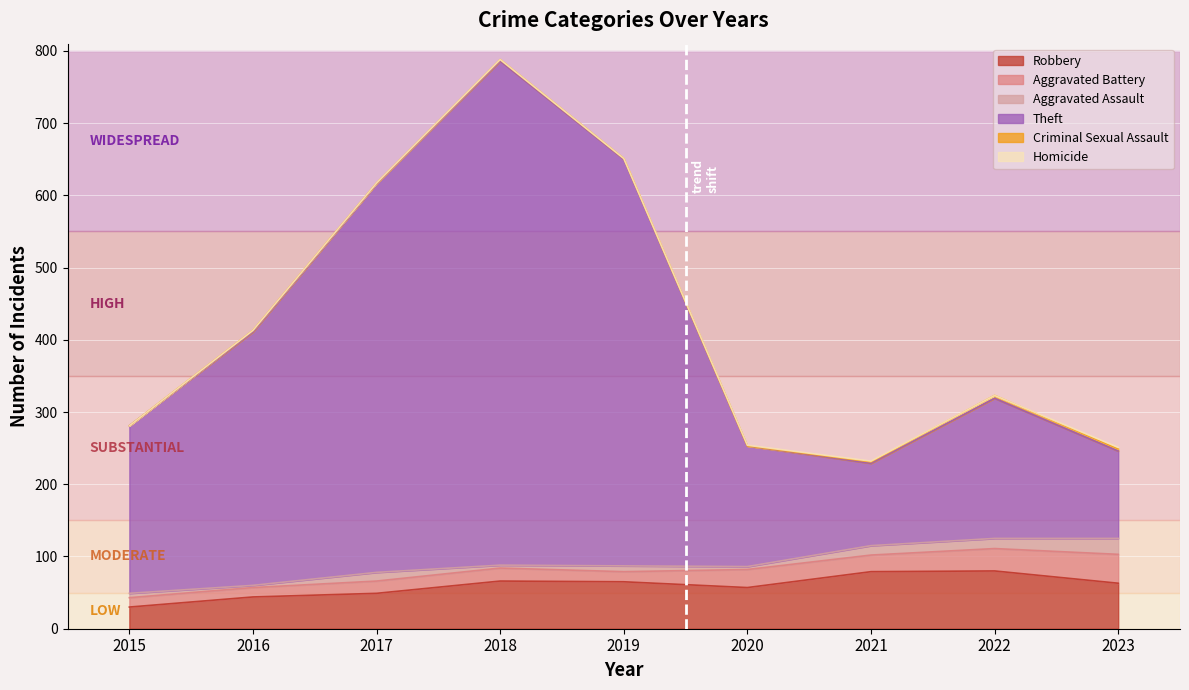

In Criminal Sexual Assault, how many points are higher than both neighbors (excluding endpoints)?

3